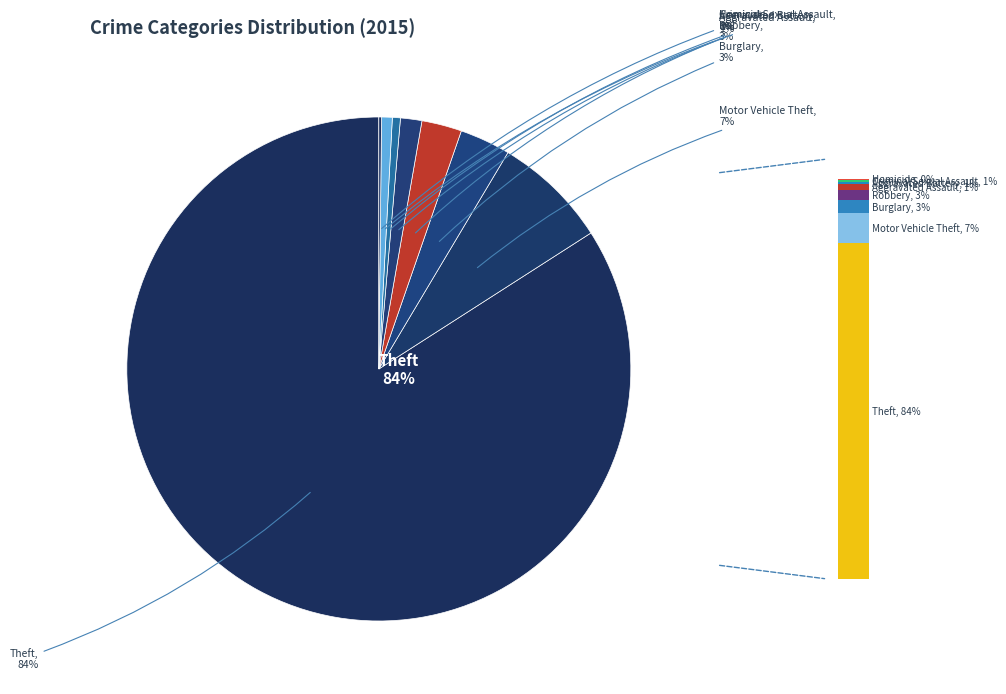

Does Aggravated Assault represent more than half of the total?

No